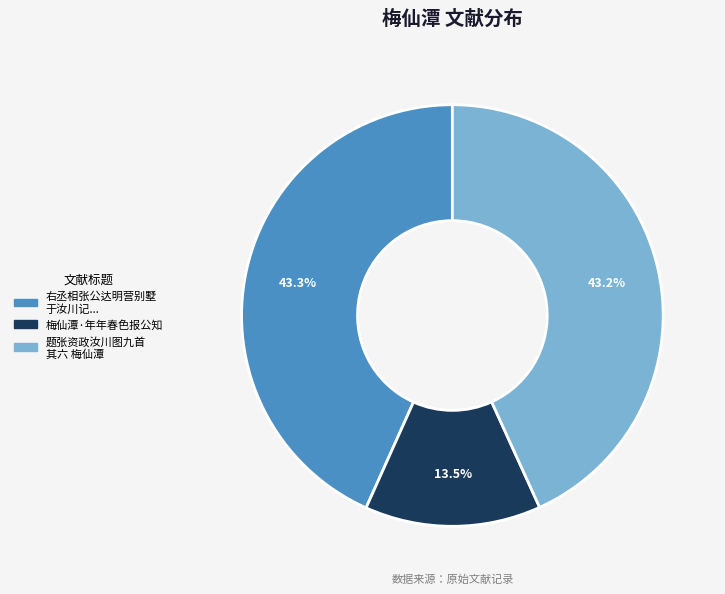

Is there any slice that represents more than half of the pie?

No